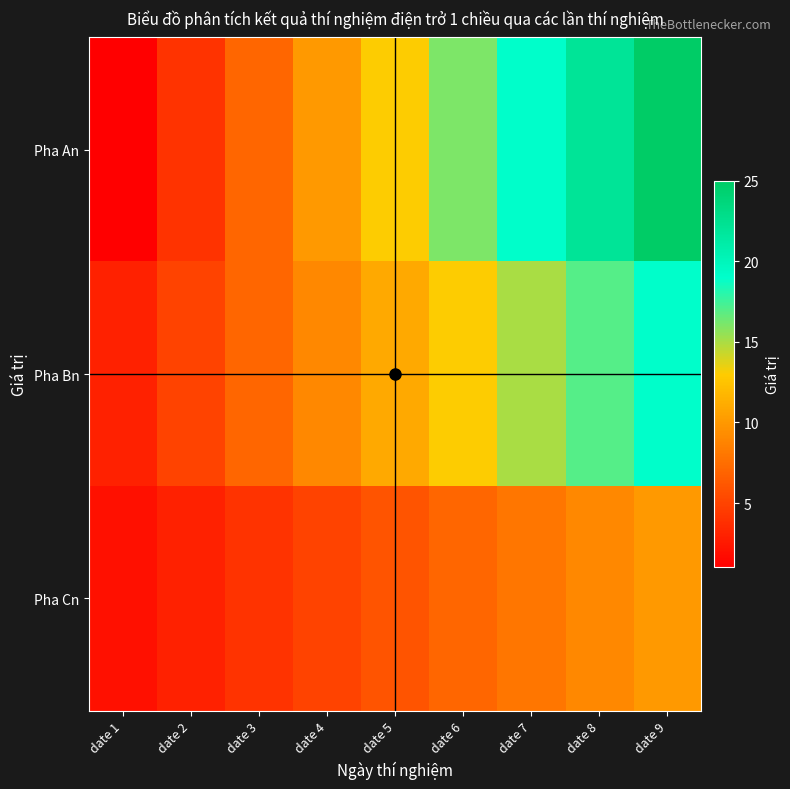

At how many categories does at least one series exceed 2?

9